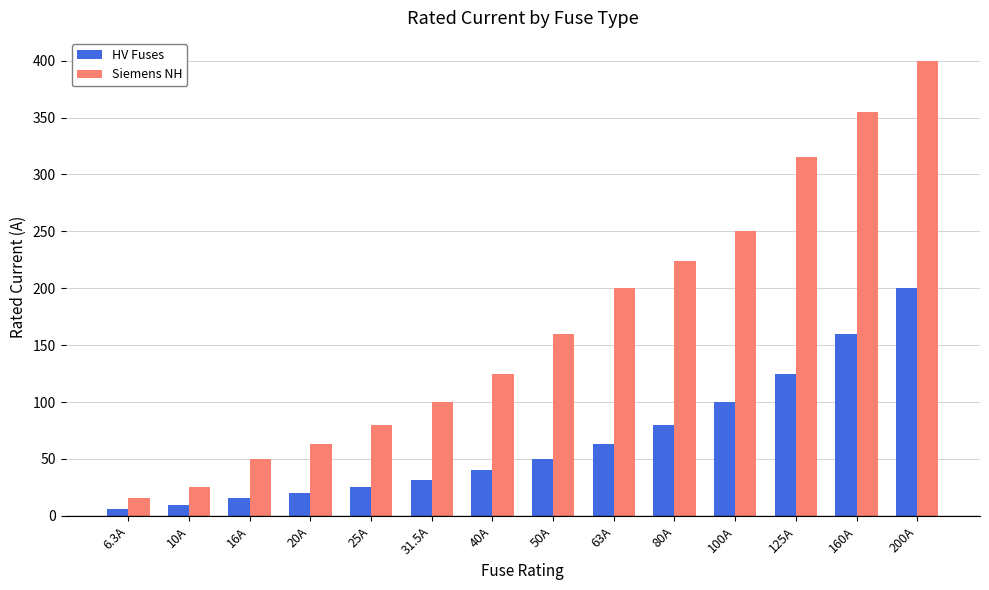

What is the label of the 11th bar from the left?

100A